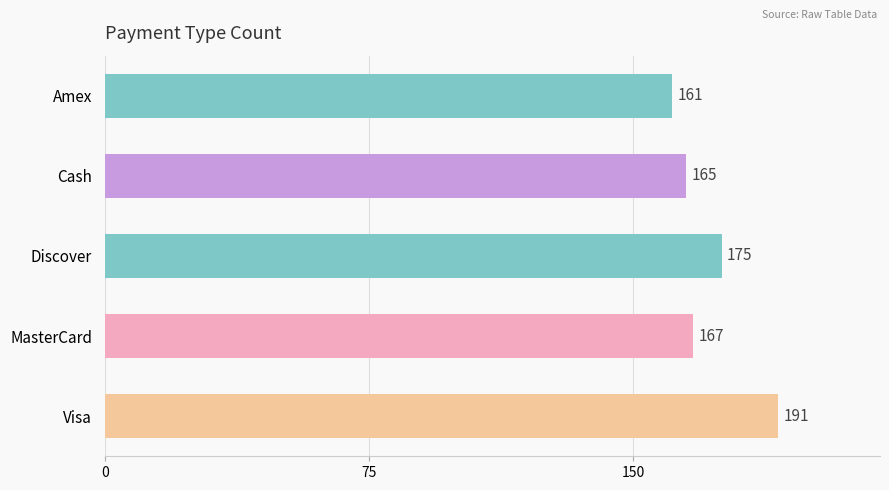

What is the label of the 4th bar from the top?

MasterCard